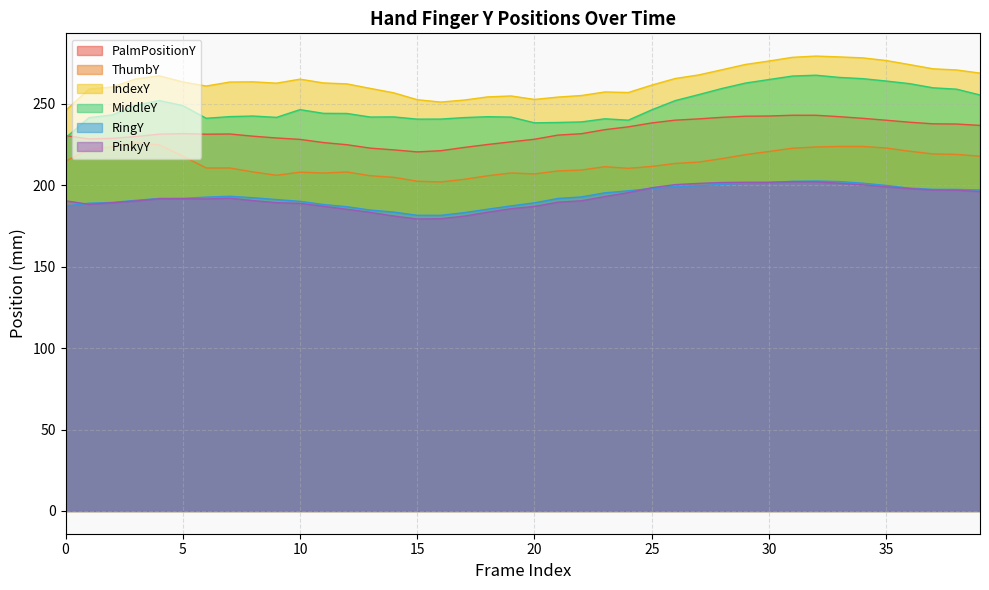

Reading right to left, what are all the values shown in this chart?

PalmPositionY: 236.6	237.5	237.6	238.6	239.8	241.0	242.0	242.8	242.9	242.4	242.3	241.6	240.6	239.8	238.1	235.7	234.0	231.5	230.7	228.1	226.5	224.9	223.1	221.1	220.4	221.6	222.7	224.8	226.1	228.0	228.9	230.0	231.4	231.2	231.6	231.2	229.8	228.7	228.3	230.4
ThumbY: 217.7	218.8	219.1	220.8	222.7	223.7	223.7	223.4	222.6	220.6	218.7	216.2	214.1	213.3	211.4	210.3	211.3	209.2	208.7	206.8	207.4	205.7	203.5	201.9	202.4	204.8	205.7	208.0	207.4	207.9	206.0	208.1	210.5	210.5	217.8	224.6	225.9	223.5	221.8	214.7
IndexY: 268.7	270.6	271.4	273.9	276.4	278.1	278.7	279.2	278.4	276.1	274.0	270.8	267.6	265.4	261.4	256.8	257.1	255.0	254.0	252.6	254.7	254.1	252.2	250.9	252.4	256.6	259.3	262.1	262.7	265.0	262.5	263.3	263.2	260.8	263.3	267.0	265.1	260.2	258.9	245.8
MiddleY: 255.3	258.9	259.7	262.2	263.9	265.3	266.1	267.4	266.9	264.8	262.6	259.3	255.5	251.8	246.2	239.8	240.7	238.8	238.4	238.2	241.7	242.0	241.4	240.5	240.5	241.8	241.8	243.9	244.0	246.3	241.6	242.4	242.0	241.0	248.8	251.9	249.0	243.1	241.4	229.0
RingY: 197.0	197.3	197.4	198.1	199.8	201.2	202.2	202.5	202.3	201.5	201.2	200.5	199.6	199.2	197.9	196.5	195.2	192.7	191.8	189.1	187.2	185.2	183.1	181.4	181.5	183.4	184.7	186.7	188.1	190.0	191.1	192.2	193.1	192.6	191.8	191.8	190.6	189.4	188.9	187.1
PinkyY: 196.0	196.9	197.0	197.8	198.9	200.1	201.1	202.0	202.1	201.7	201.7	201.6	201.0	200.3	198.4	195.4	193.0	190.4	189.5	186.9	185.5	183.4	180.9	179.4	179.2	181.0	183.3	185.2	187.0	188.8	189.2	190.5	192.0	191.5	191.7	191.6	190.3	189.2	188.2	190.4